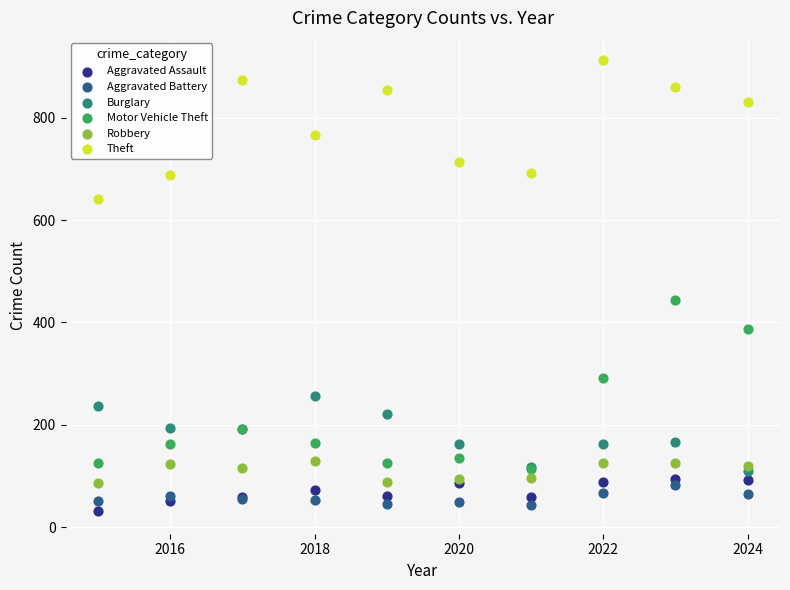

Which series reaches the minimum Y coordinate?

Aggravated Assault